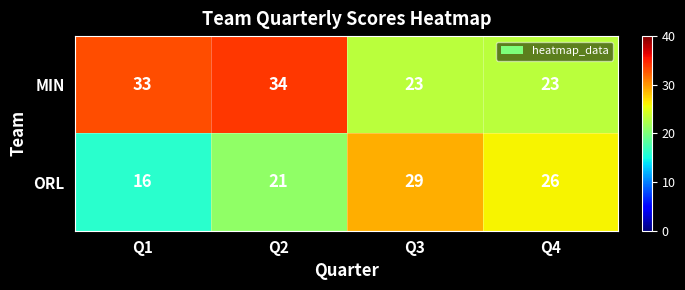

Reading right to left, list all the values displayed in this chart.

MIN: 23	23	34	33
ORL: 26	29	21	16